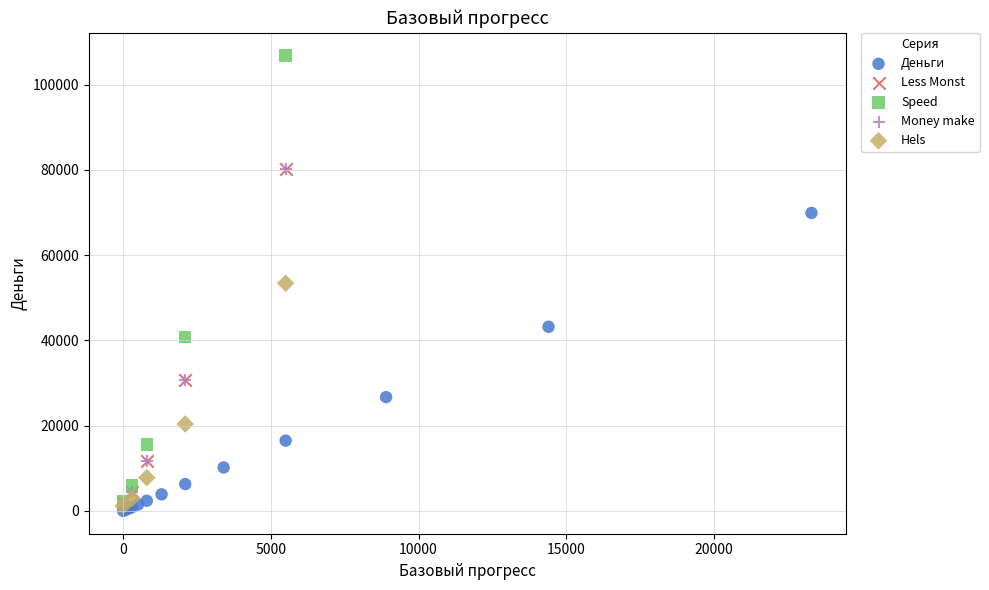

Which series has the largest Y range (max minus min)?

Speed